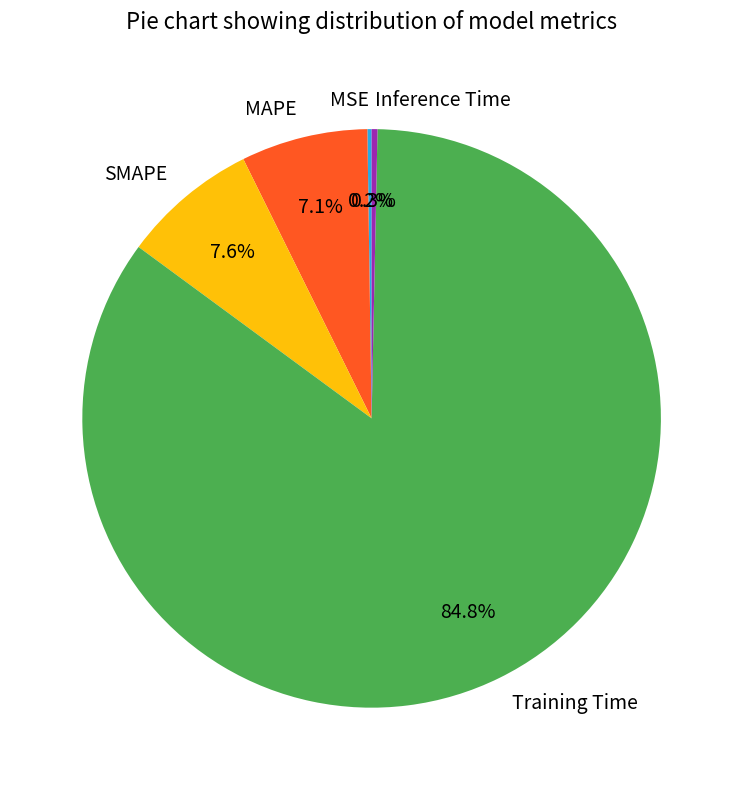

Is there a majority slice in this chart?

Yes